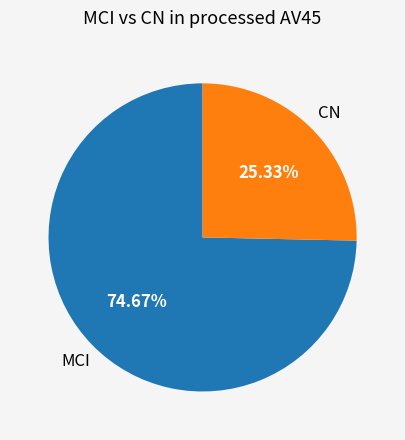

Combined, do CN and MCI account for over 50%?

Yes